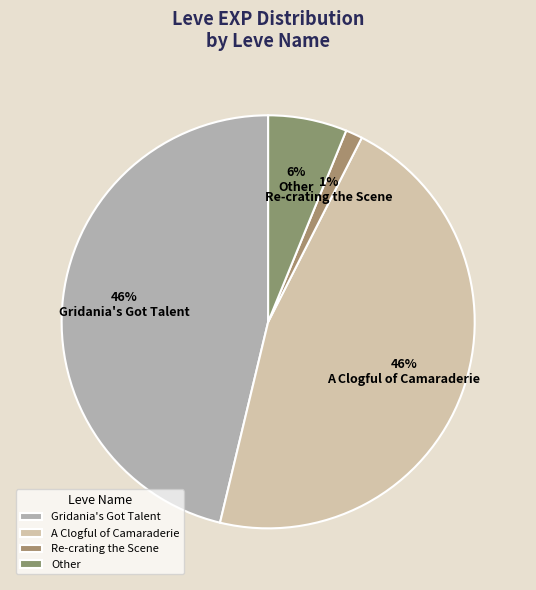

To the nearest percent, what is the difference between the largest and smallest slice percentages?

45%